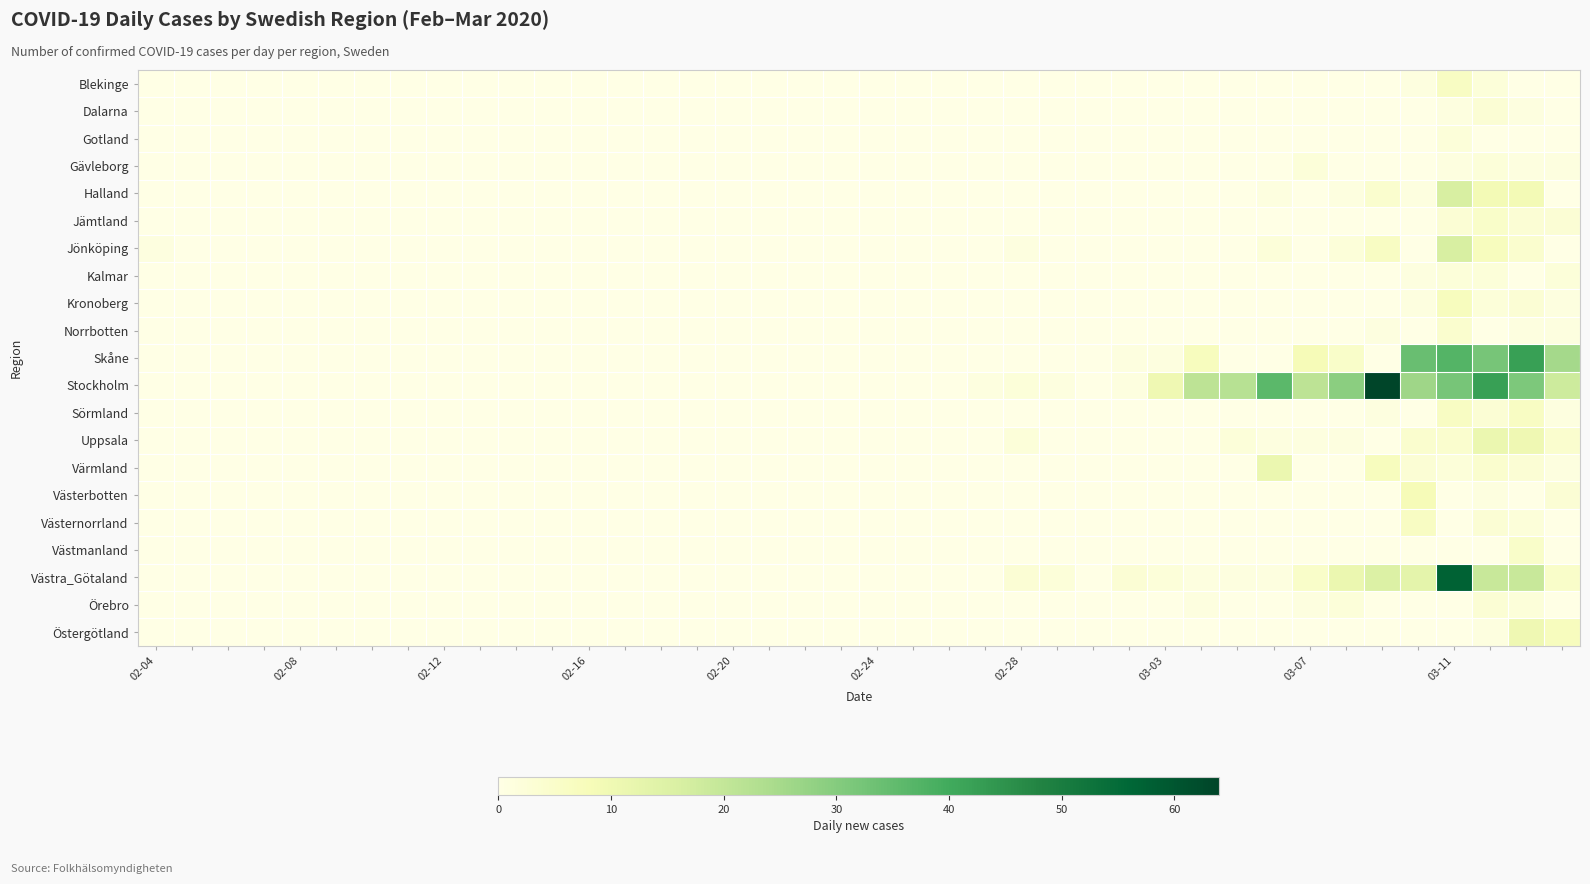

Which series has the largest range (max minus min)?

Stockholm